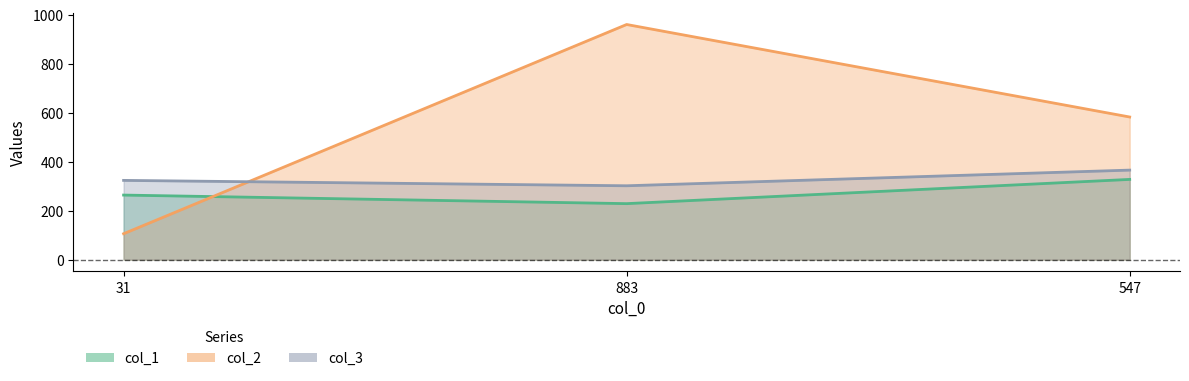

What is the difference between the maximum and minimum values in the col_1 series?

99